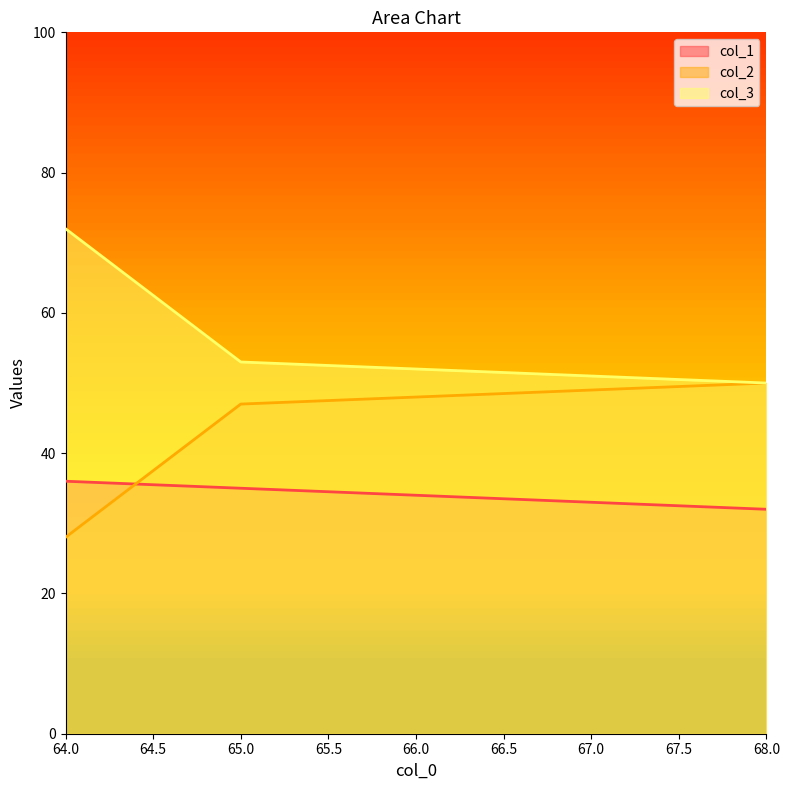

How many values in the col_3 series are below 53?

1